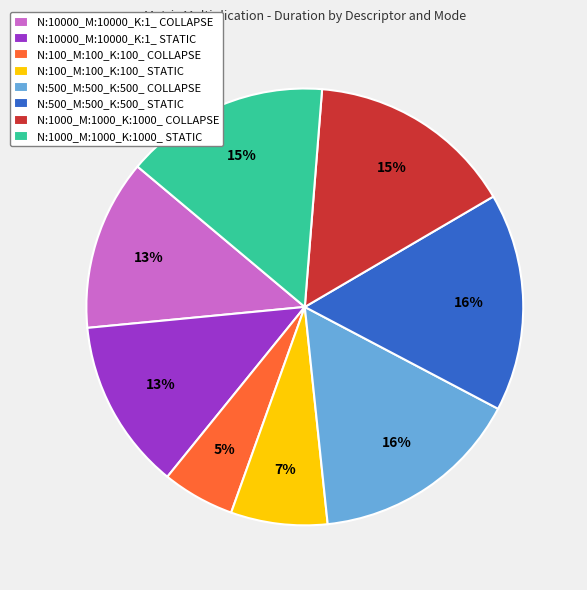

To the nearest percent, what is the combined percentage of N:1000_M:1000_K:1000_ STATIC and N:10000_M:10000_K:1_ COLLAPSE?

28%